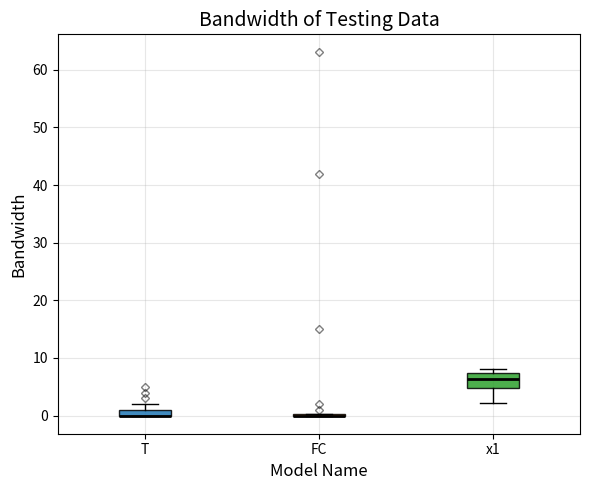

Comparing the boxes themselves (not the whiskers), which one is the tallest?

x1